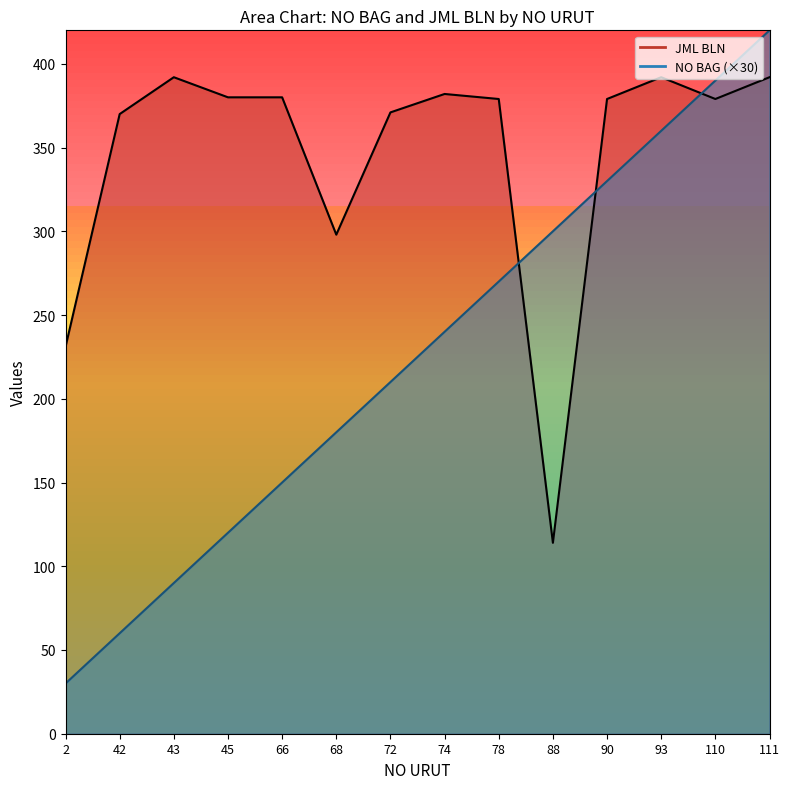

Which label corresponds to the largest value in the chart?

111